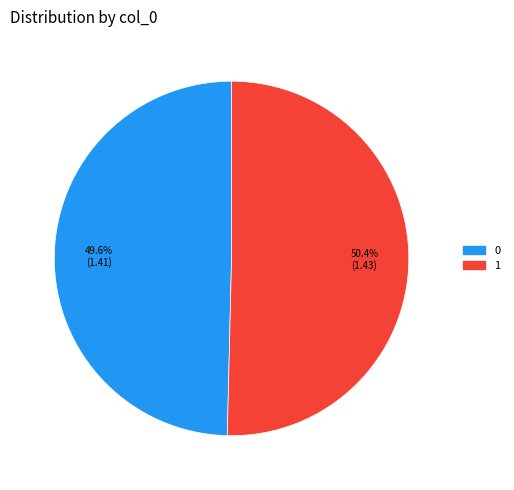

Combined, what portion of the pie is 0 and 1?

100.0%